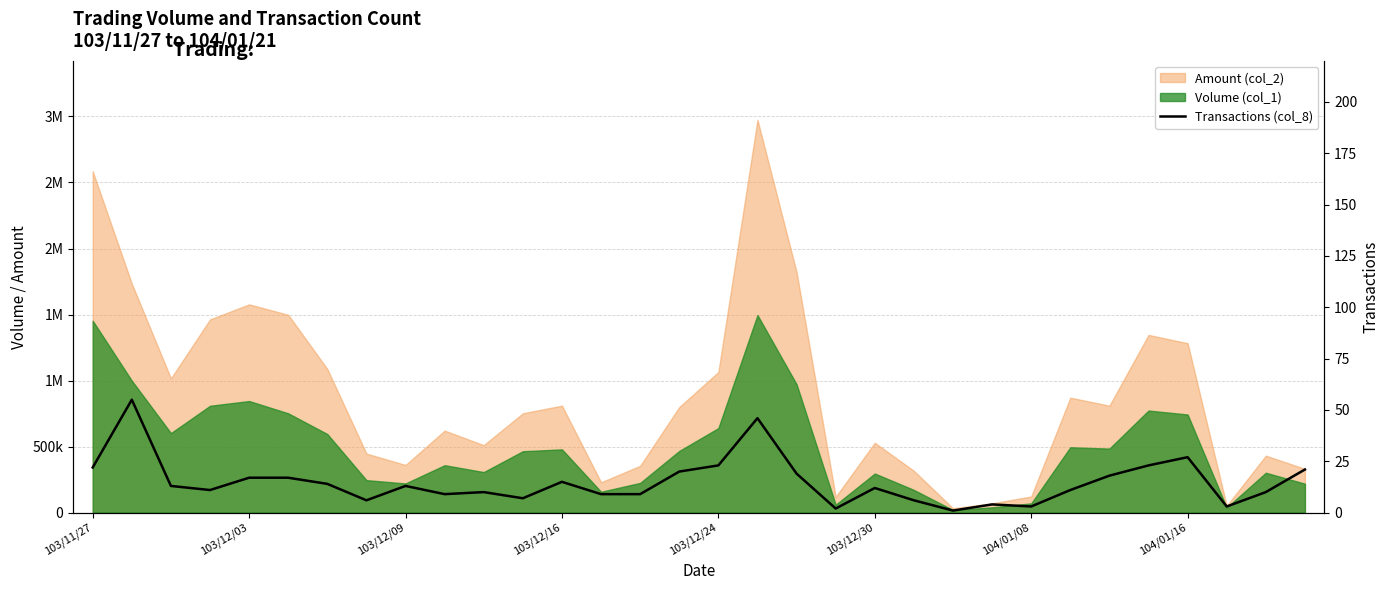

What is the sum of all values?

476